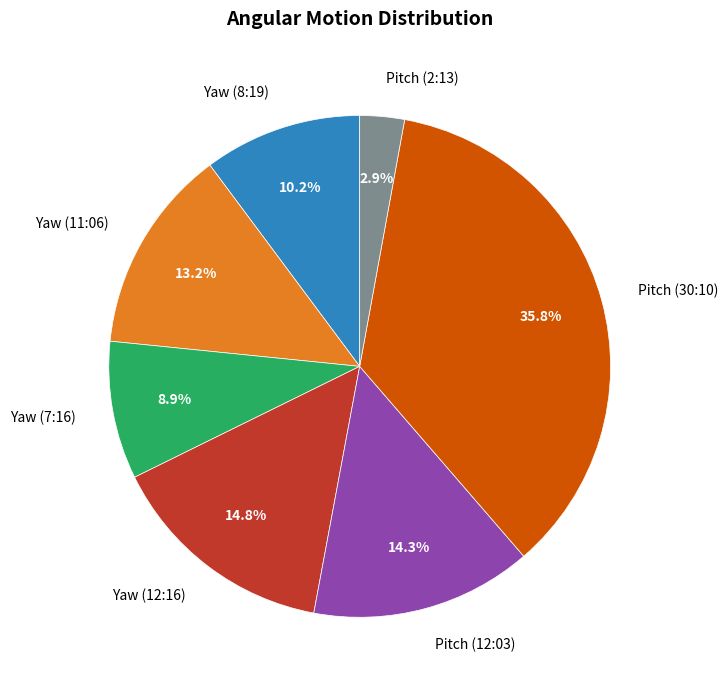

Does Pitch (2:13) account for over 50% of the chart?

No